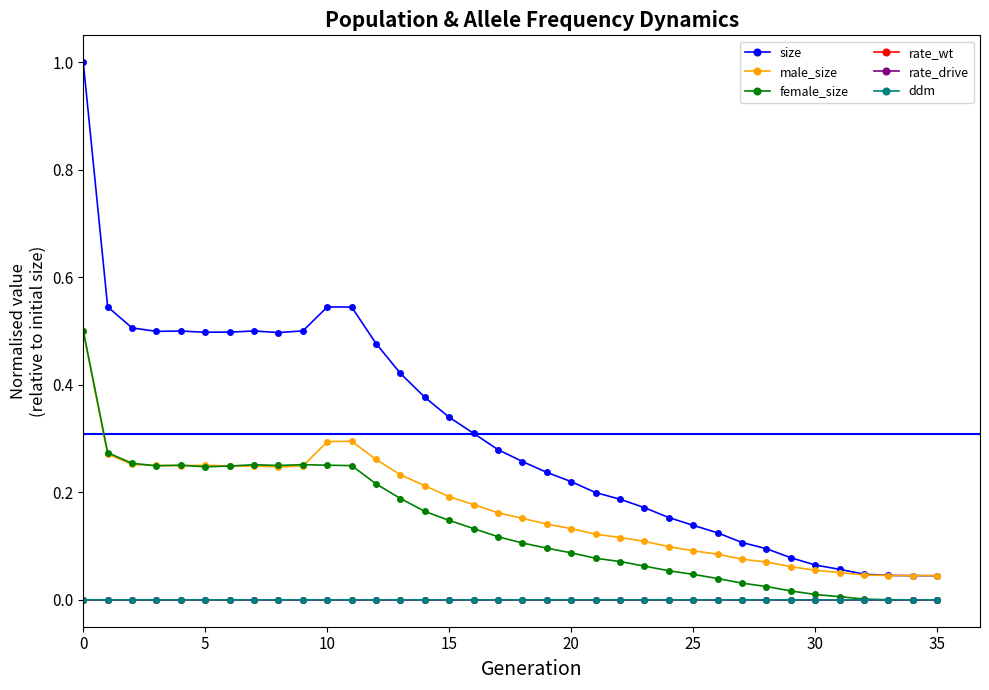

Which series has the widest spread of values?

size